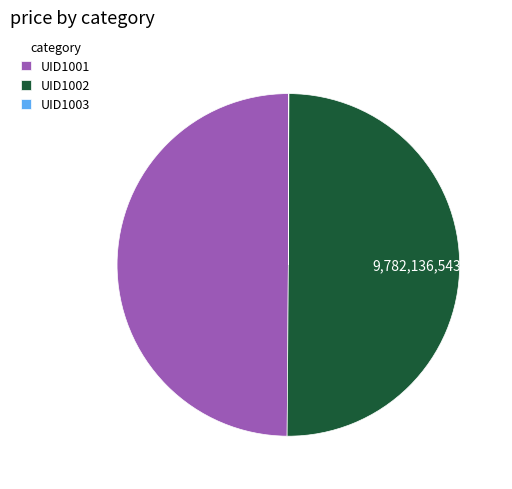

The UID1002 slice represents 50% of the pie. True or false?

True